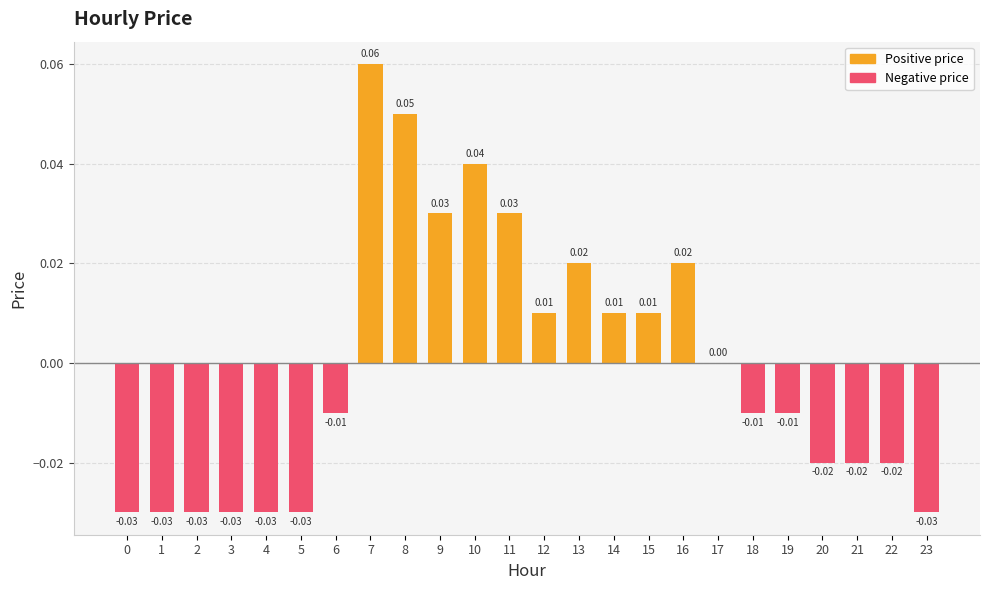

What is the change in value from 1 to 7?

+0.1